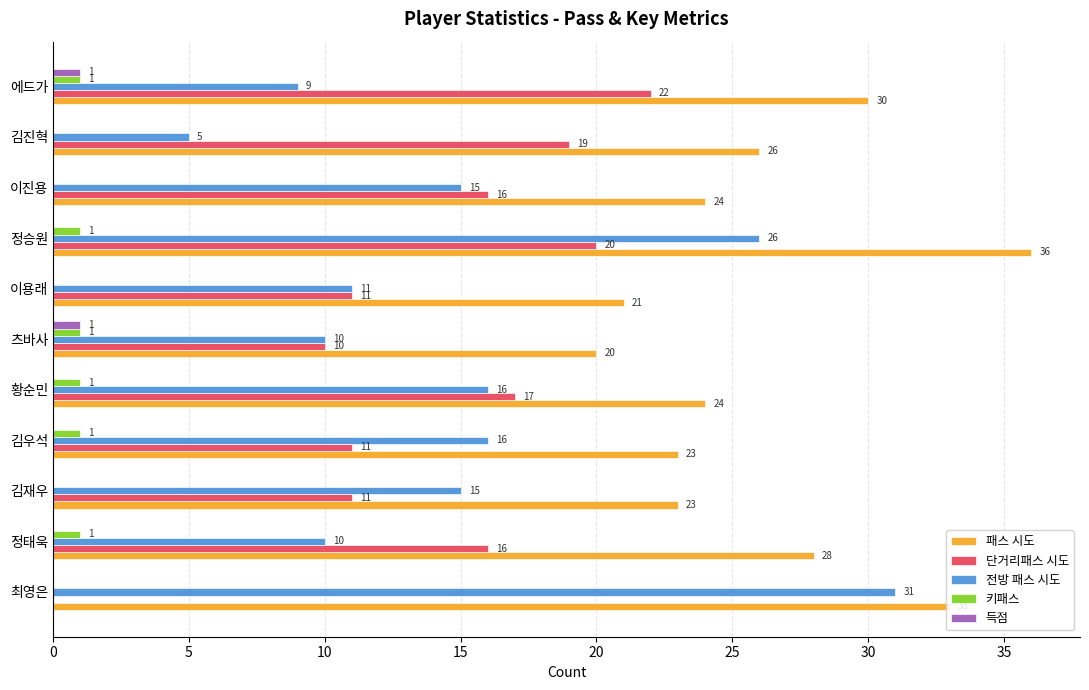

What is the approximate value of 단거리패스 시도 at 정승원, to the nearest 5?

20